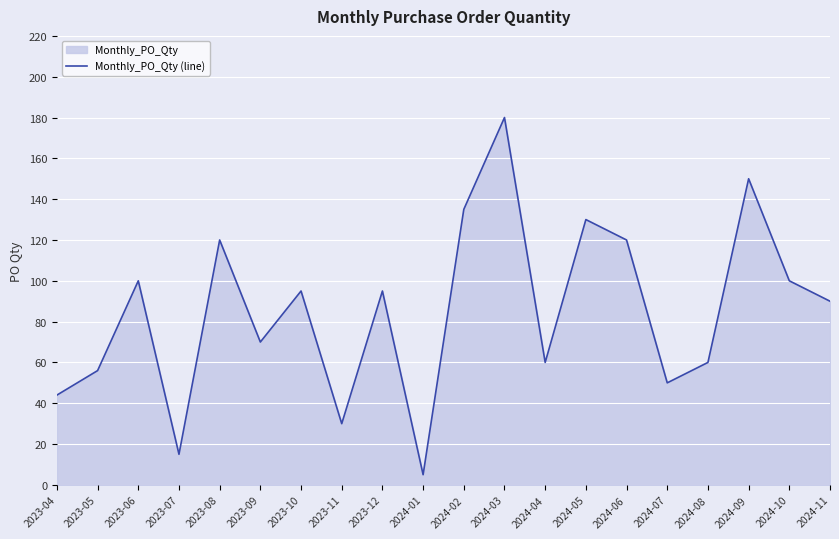

The value at 2024-08 is 33. True or false?

False